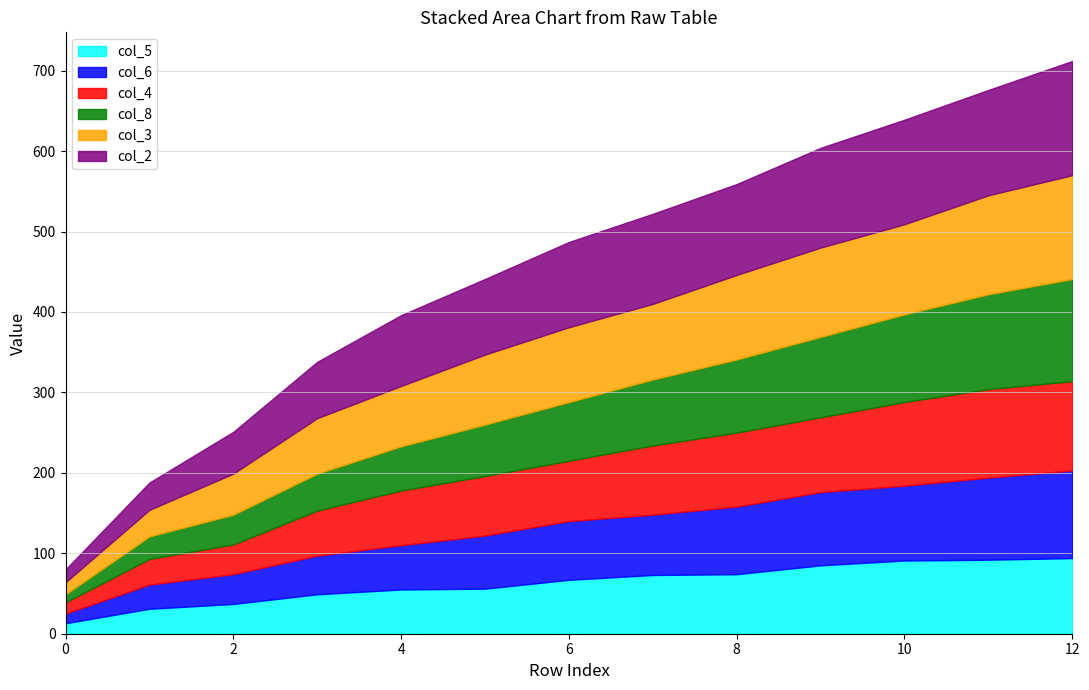

Reading left to right, transcribe all the data shown in this chart.

col_5: 13	31	37	49	55	56	67	73	74	85	91	92	94
col_6: 12	30	37	48	55	66	73	75	84	91	93	102	109
col_4: 14	32	37	56	68	74	75	86	92	93	104	110	111
col_8: 10	28	37	46	55	64	73	82	91	100	109	118	127
col_3: 15	33	51	69	75	87	93	94	105	111	112	123	129
col_2: 16	34	52	70	88	94	106	112	113	124	130	131	142